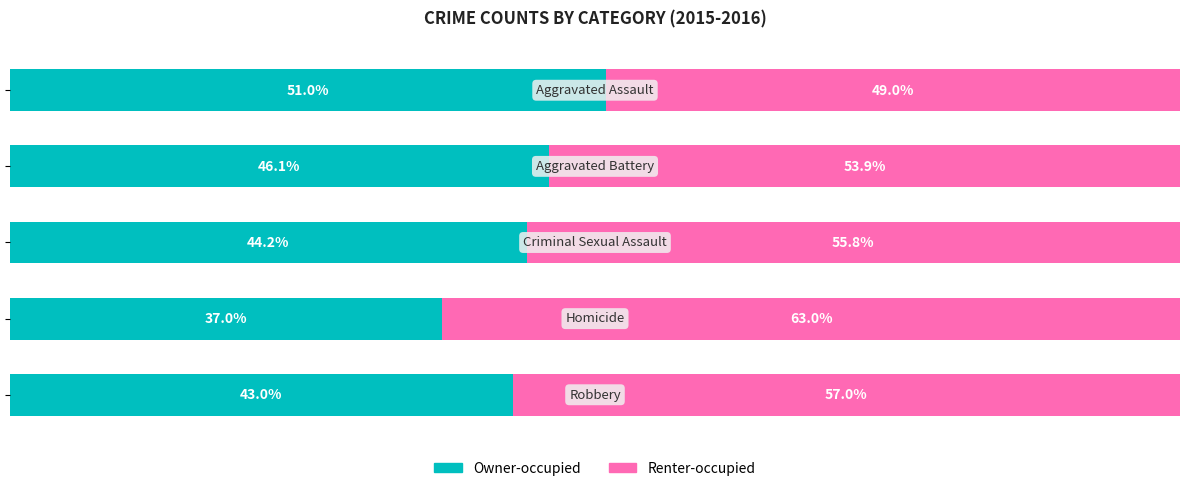

What is the value of the Owner-occupied bar at the 1st from the left?

51.0